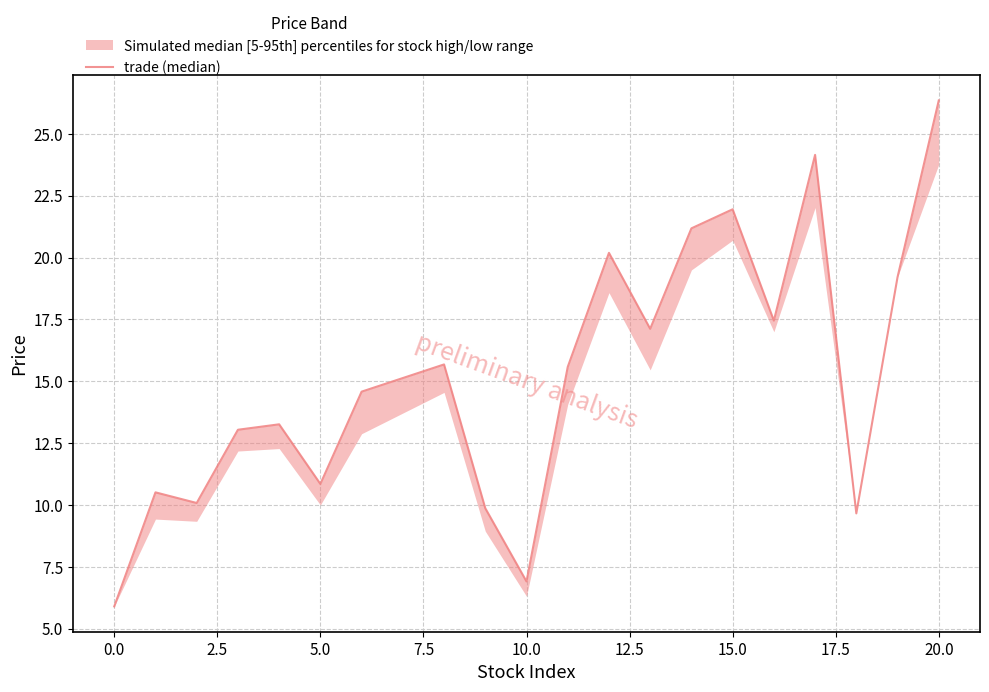

What is the smallest value displayed?

5.9